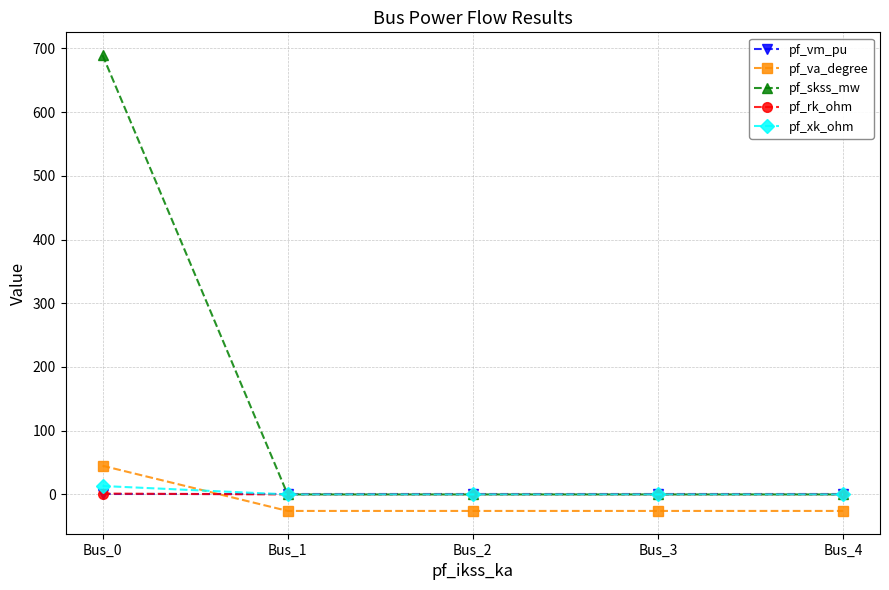

Which series has the largest total across all categories?

pf_skss_mw